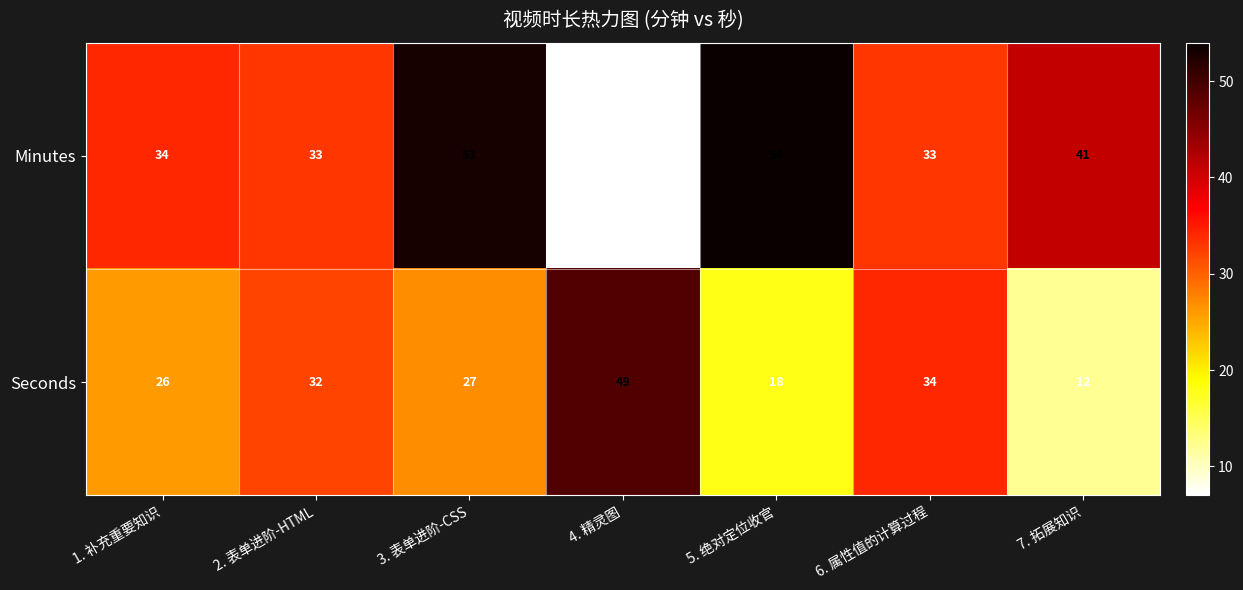

The Seconds series shows 12 at 1. 补充重要知识. True or false?

False